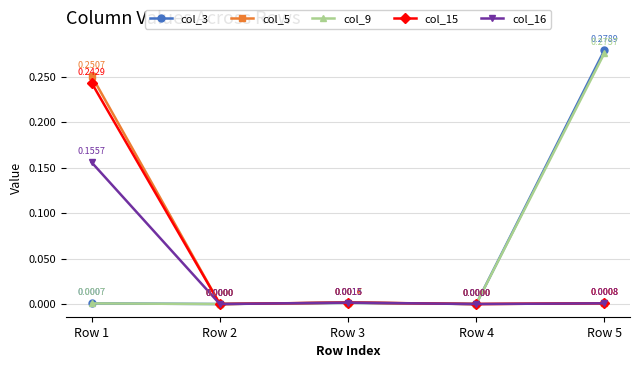

Where is the first local maximum for col_3?

Row 3